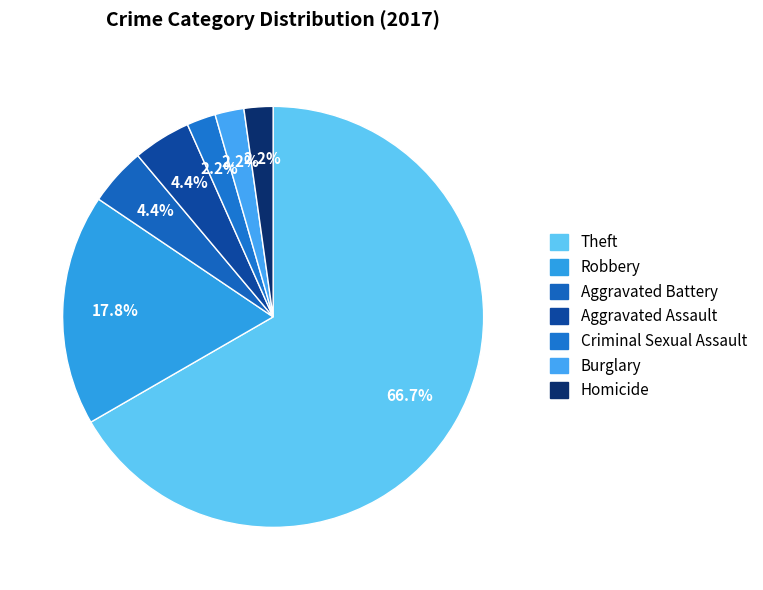

Which category has the biggest portion of the pie?

Theft